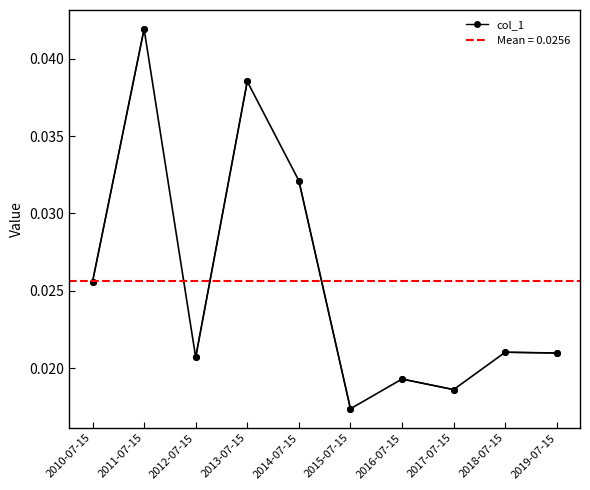

Which category has the highest value across all series?

2011-07-15